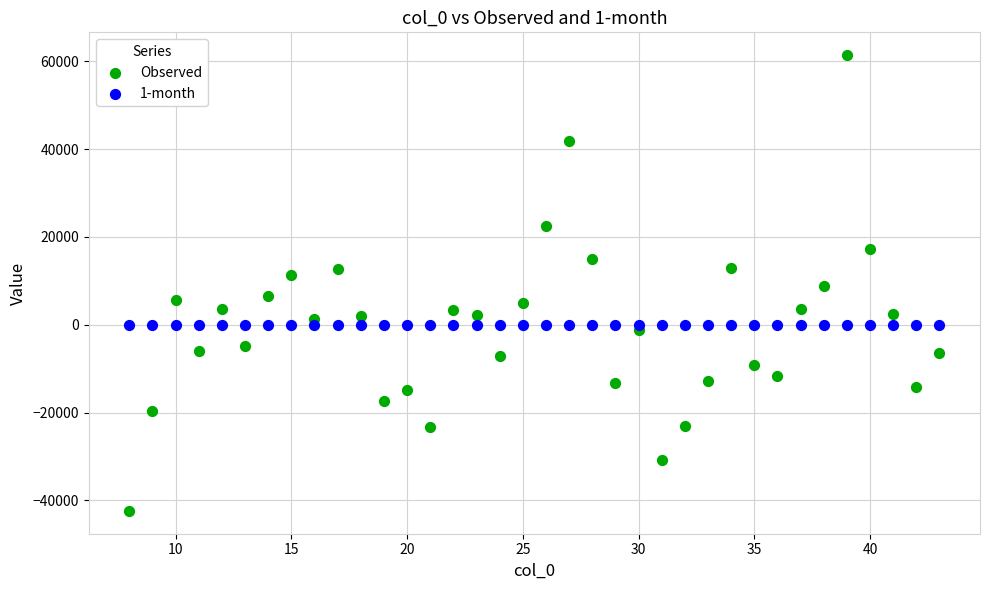

Which series has the widest spread of Y values?

Observed